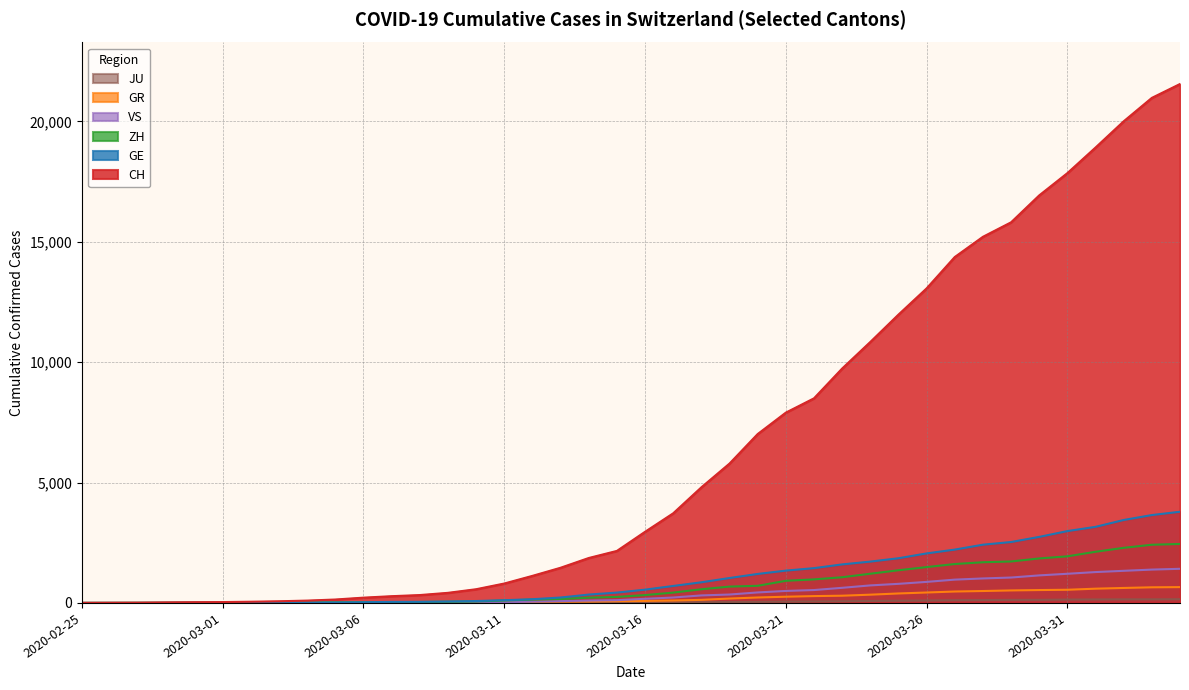

At which category does the chart reach its peak across all series?

2020-04-04